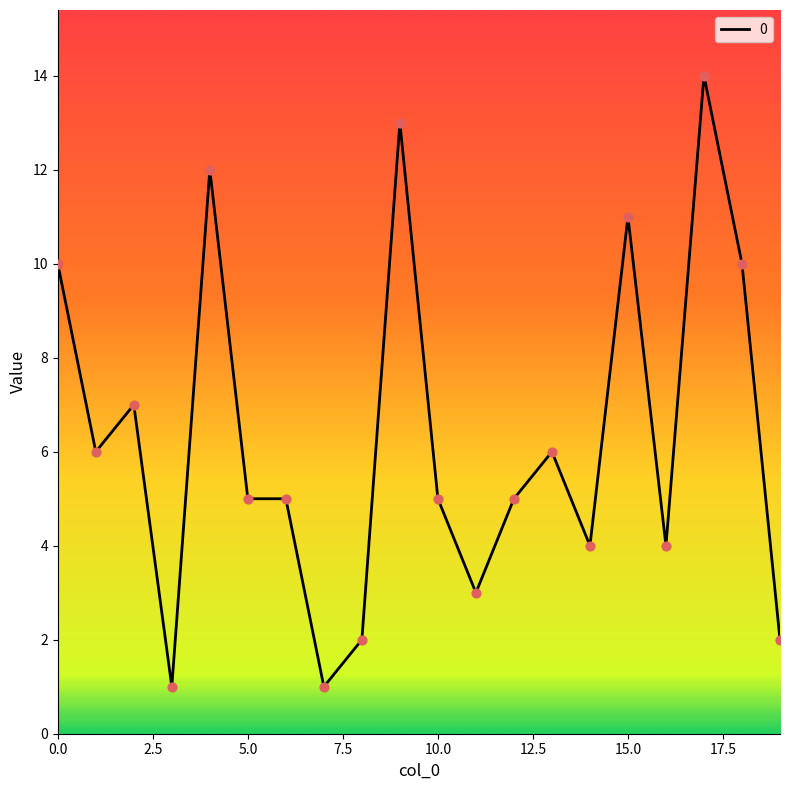

What is the greatest value displayed?

14